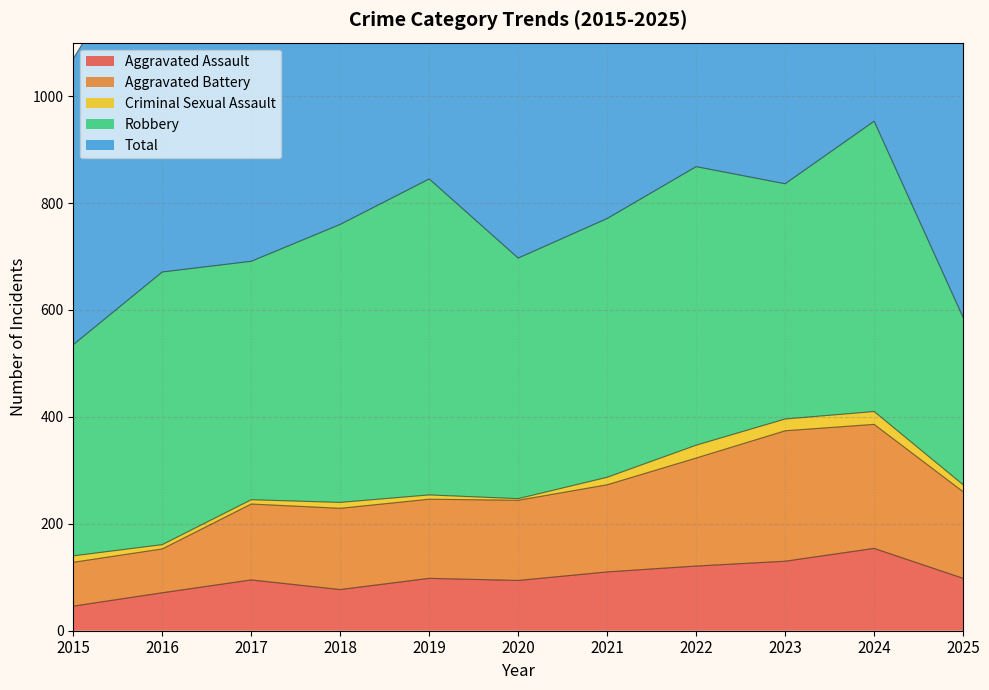

At which category is the sum across all series the highest?

2024